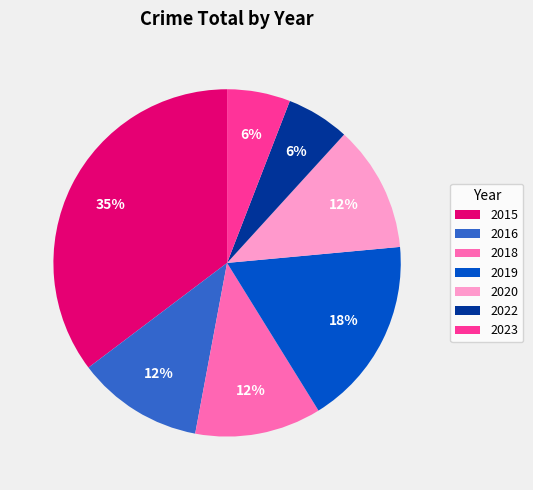

Do 2022 and 2023 together represent more than half of the pie?

No